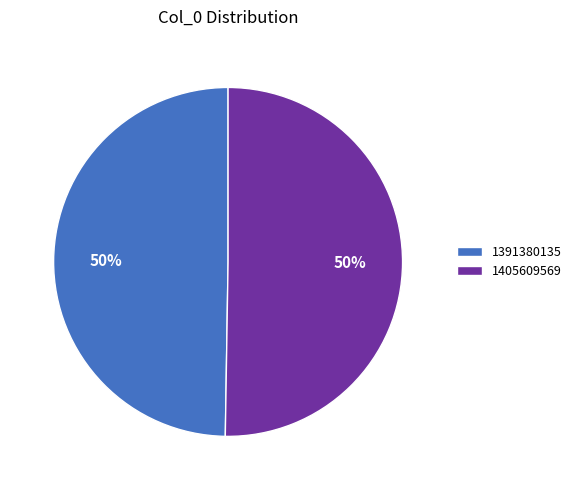

Approximately how many times larger is the value at 1405609569 compared to 1391380135?

1.0